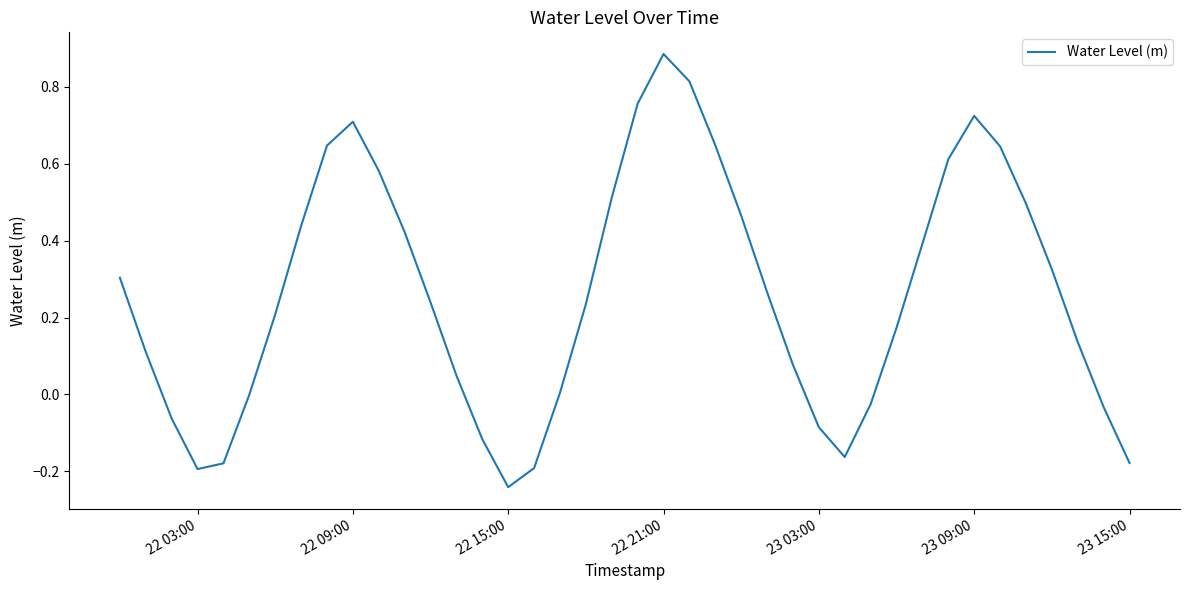

Does the chart have visible grid lines?

No